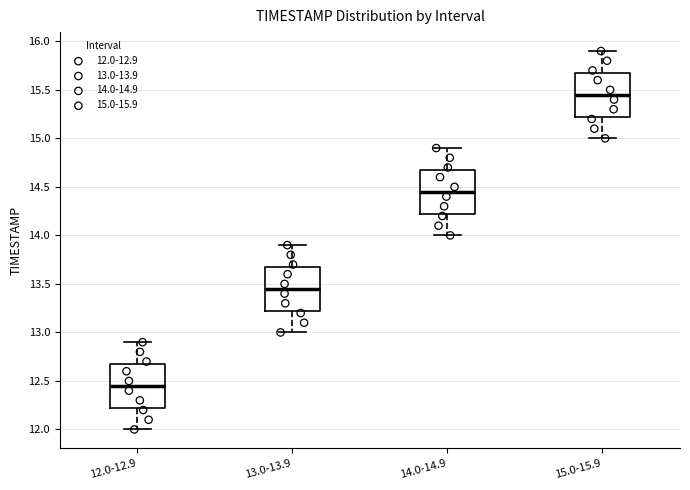

Reading left to right, read every box against the y-axis: the position of its median line, the range the box covers, and the ends of its whiskers. The values are not printed on the chart, so give them approximately, as read against the axis.

12.0-12.9: median 12.45, box 12.25 to 12.70, whiskers 12.00 to 12.90
13.0-13.9: median 13.45, box 13.25 to 13.70, whiskers 13.00 to 13.90
14.0-14.9: median 14.45, box 14.25 to 14.70, whiskers 14.00 to 14.90
15.0-15.9: median 15.45, box 15.25 to 15.70, whiskers 15.00 to 15.90